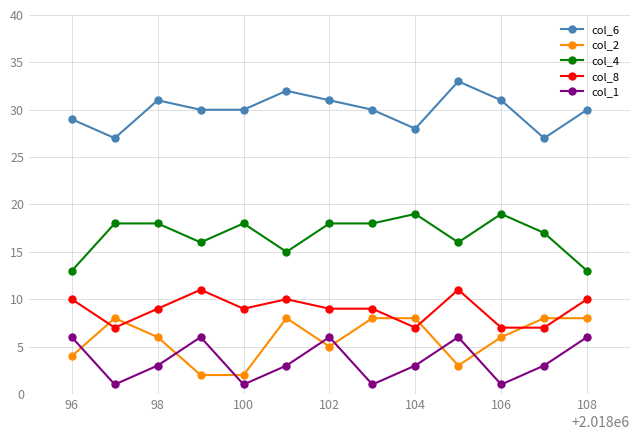

True or false: col_8 and col_1 cross at least once.

False